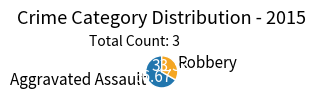

Between Aggravated Assault and Robbery, which is larger?

Aggravated Assault